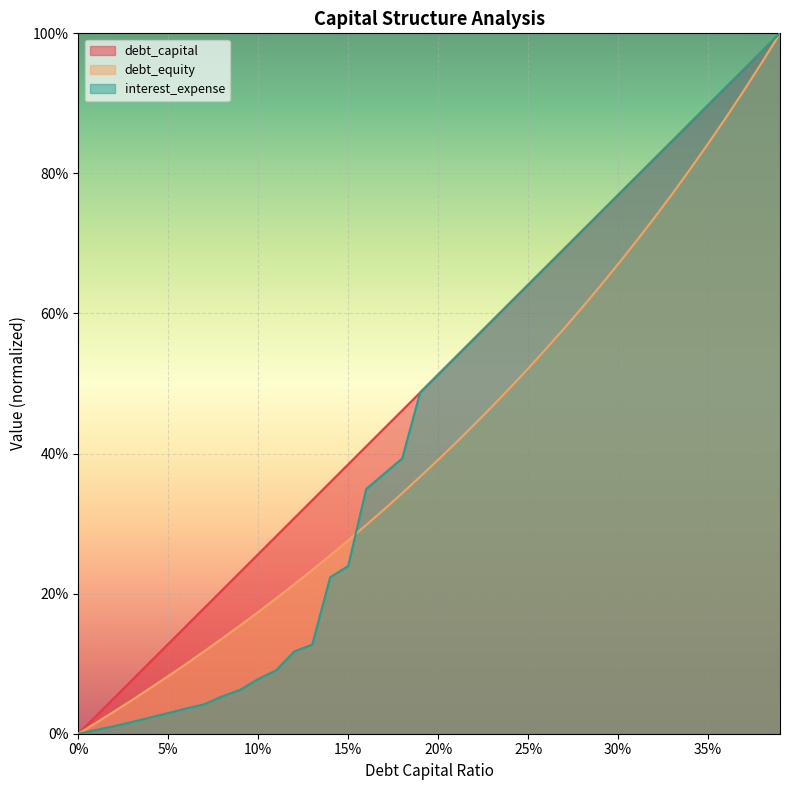

What is the label of the 32nd point from the right?

0.08